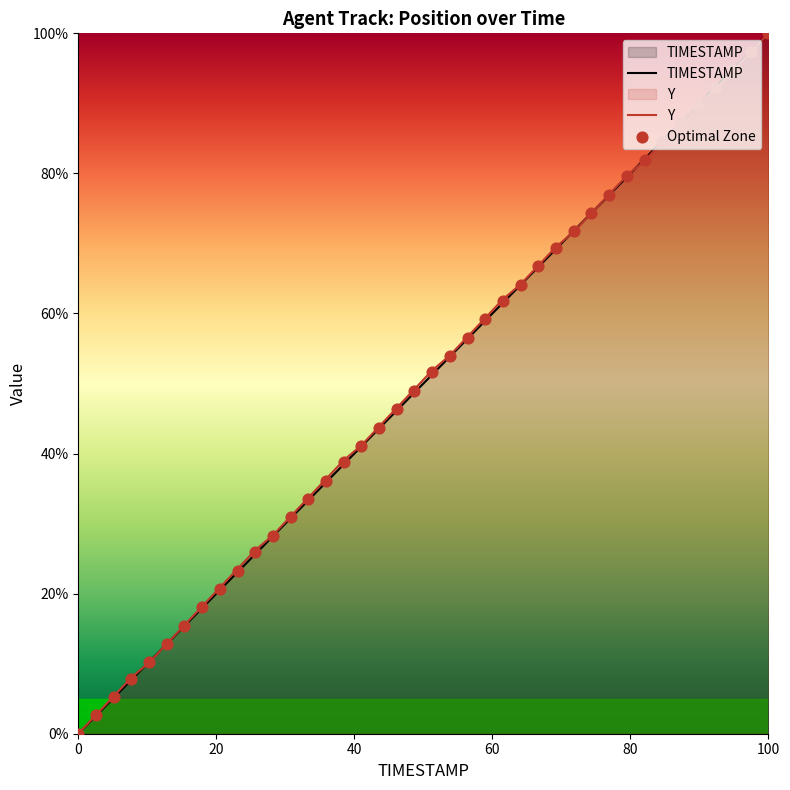

Which series reaches the maximum Y coordinate?

TIMESTAMP